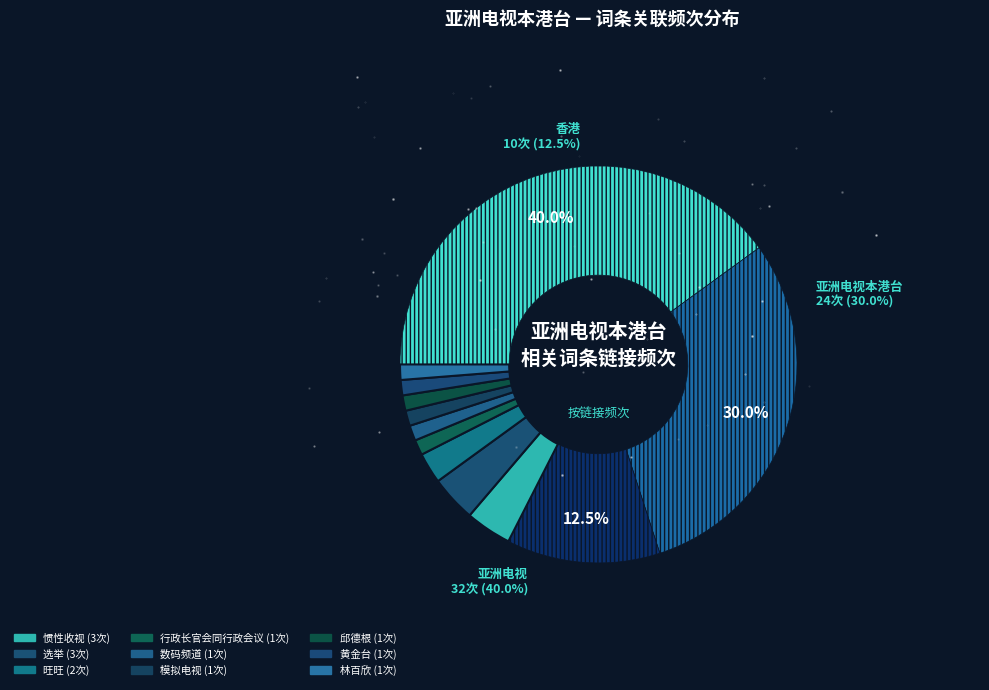

Is 数码频道 the majority of the pie?

No